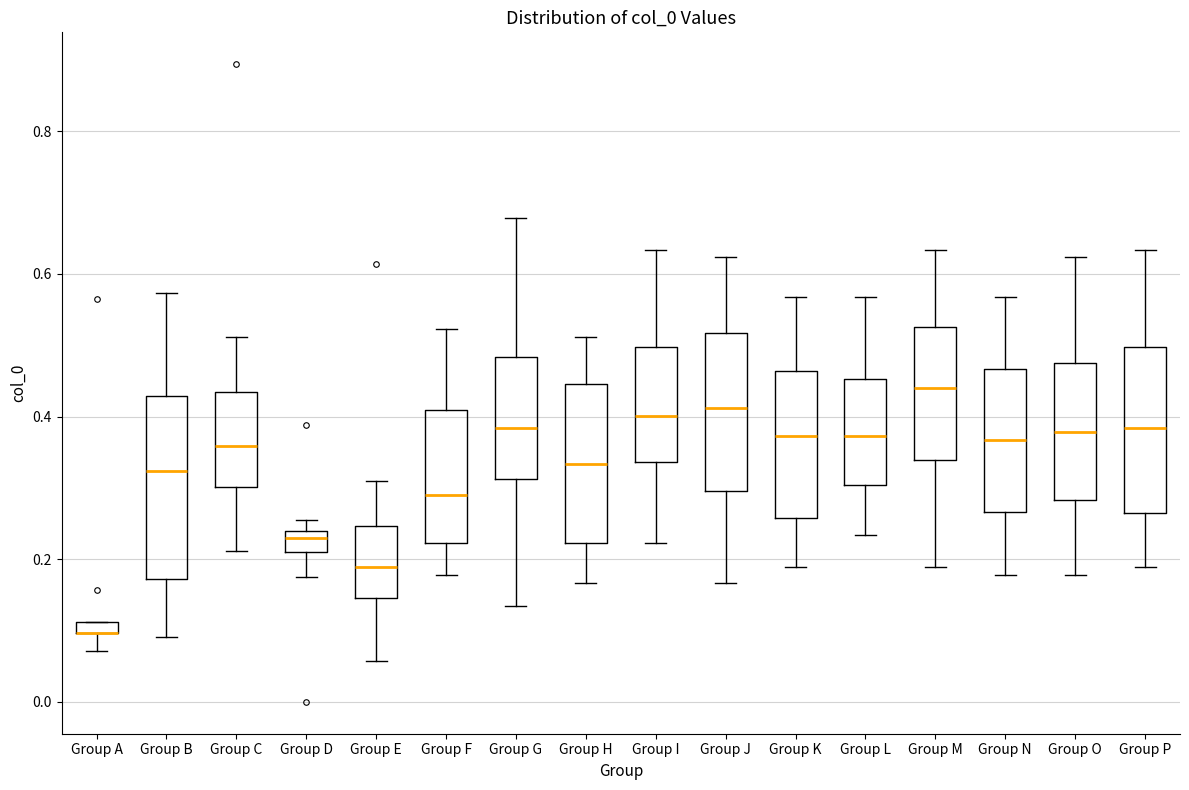

Where is the upper edge of the box for Group O on the y-axis? The values are not printed on the chart, so give them approximately, as read against the axis.

0.48